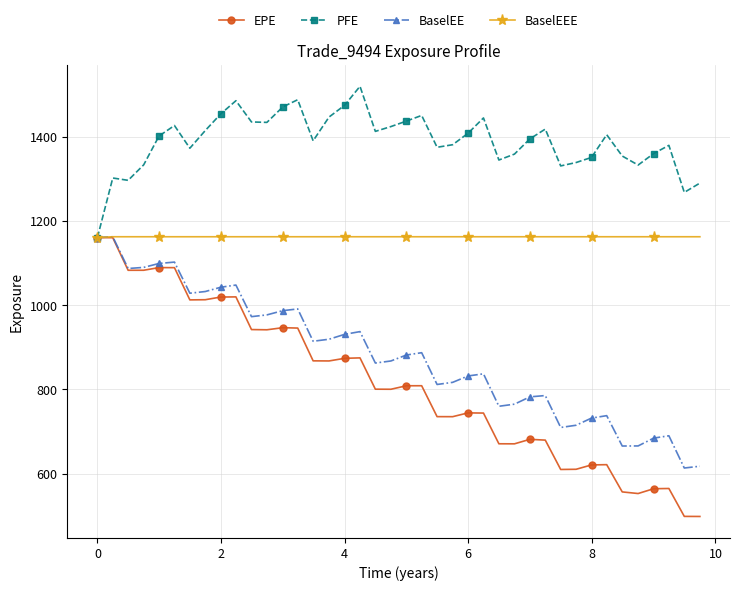

Which series has the widest spread of values?

EPE